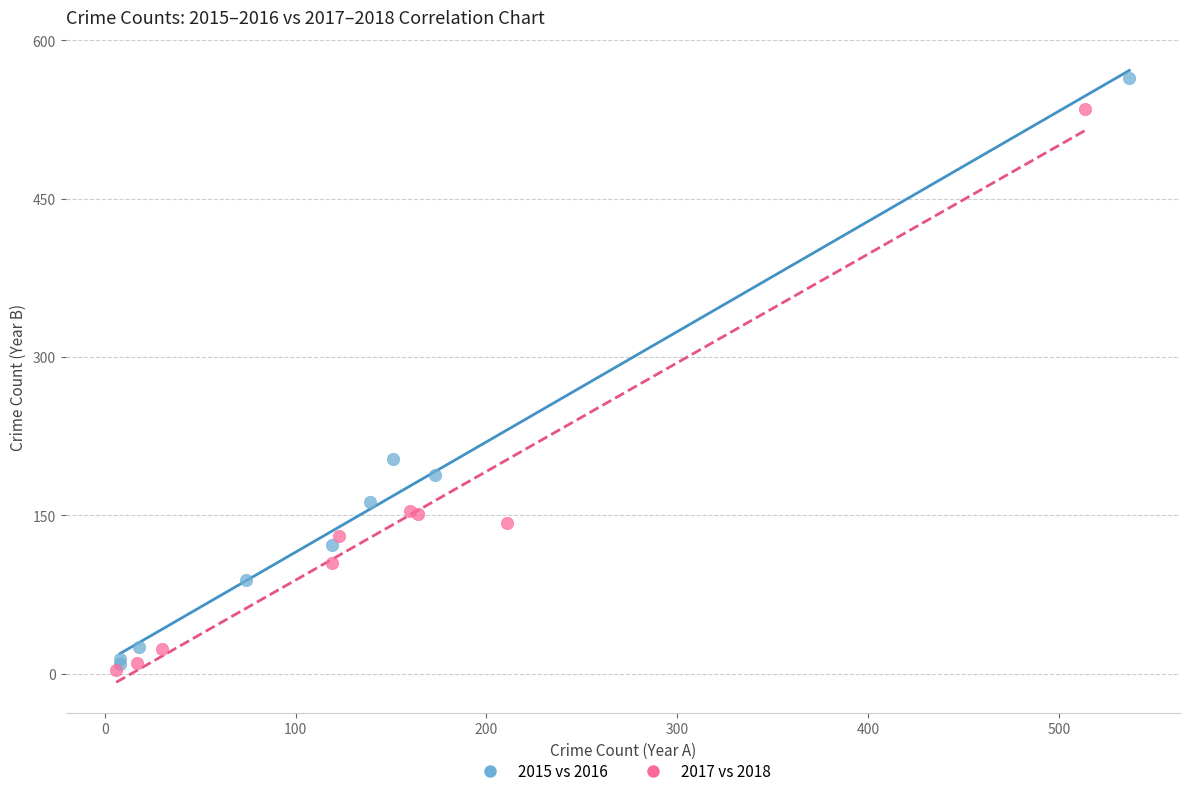

Which series has the widest spread of Y values?

2015 vs 2016